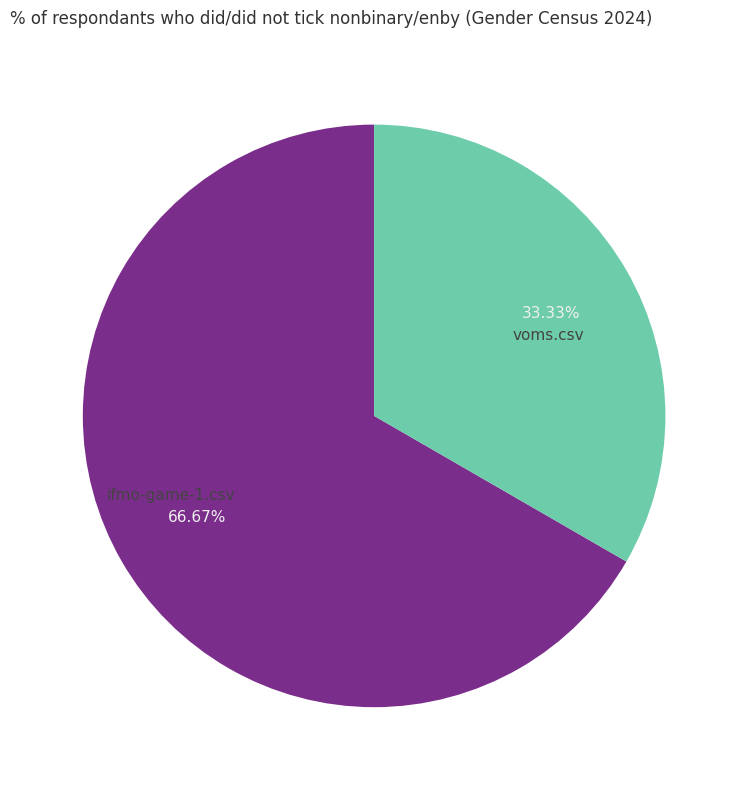

How much of the chart is everything except ifmo-game-1.csv?

33.3%